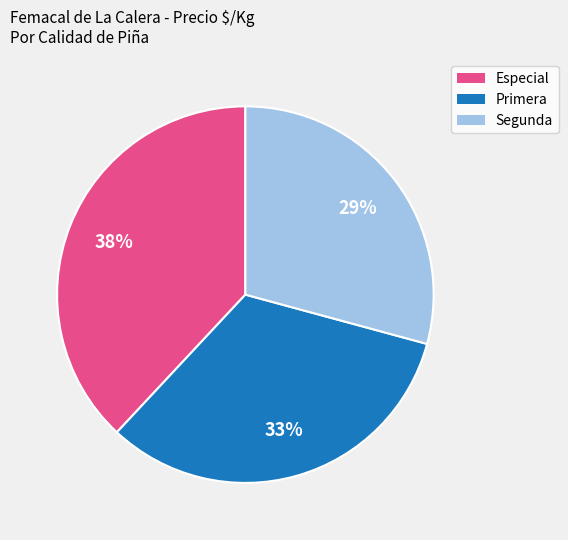

Rank the categories by value from lowest to highest.

Segunda, Primera, Especial